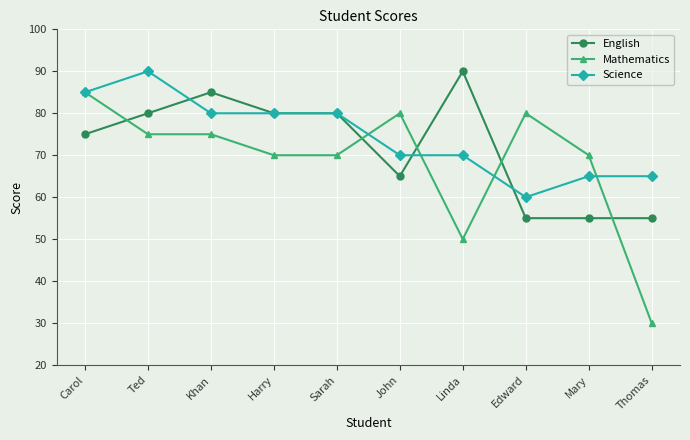

Where is the first local maximum for English?

Khan